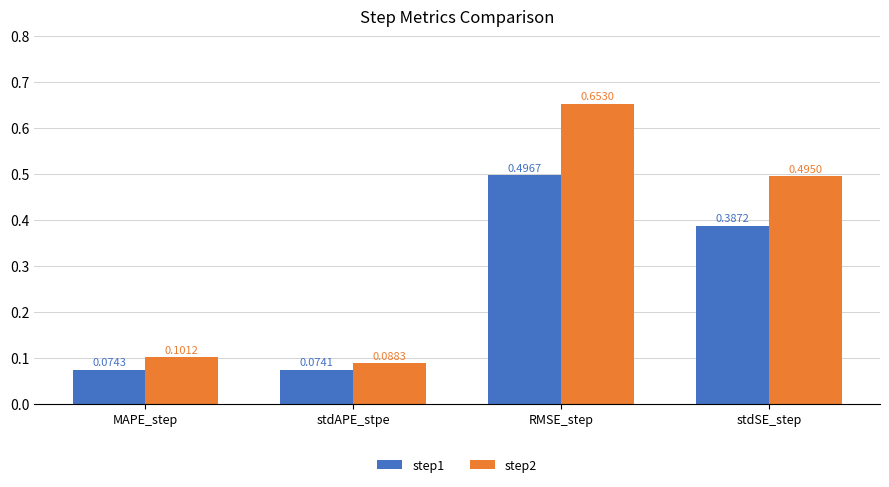

List the series in order of their peak value, highest first.

step2, step1